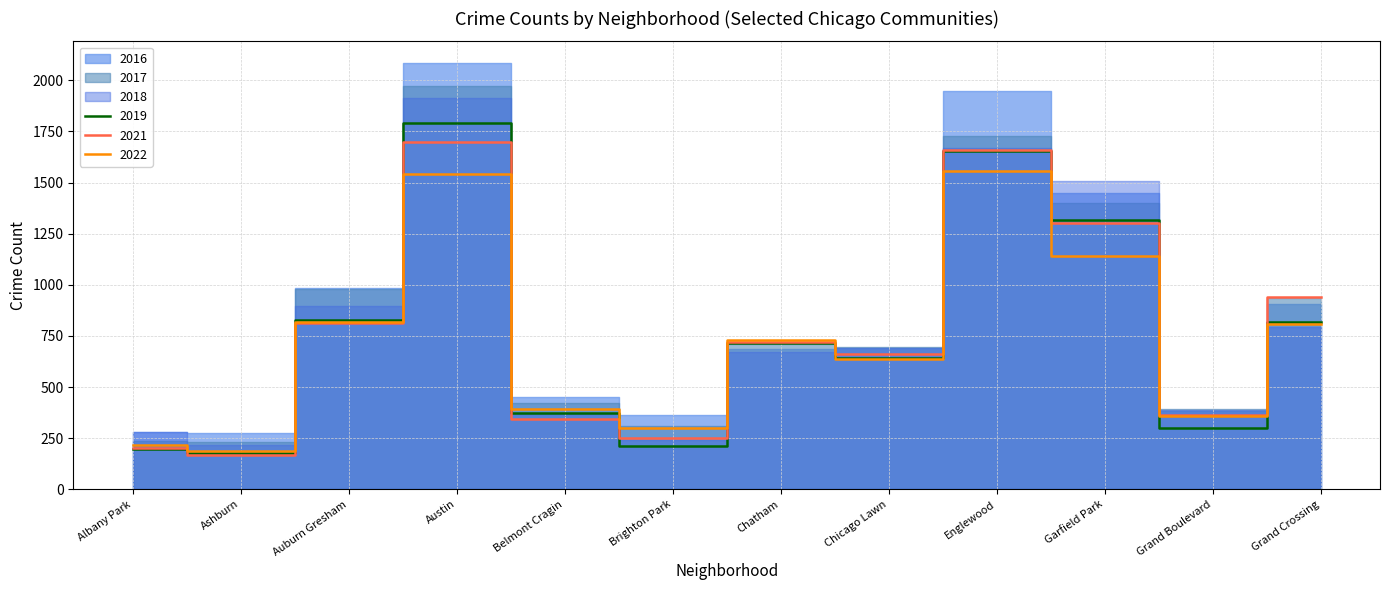

At which label does 2019 reach its peak?

Austin